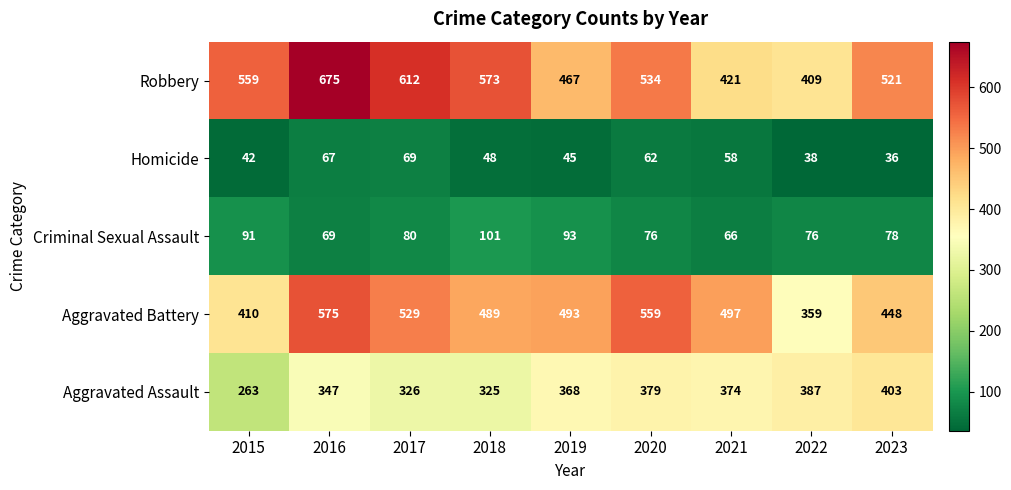

At which category is the sum across all series the highest?

2016